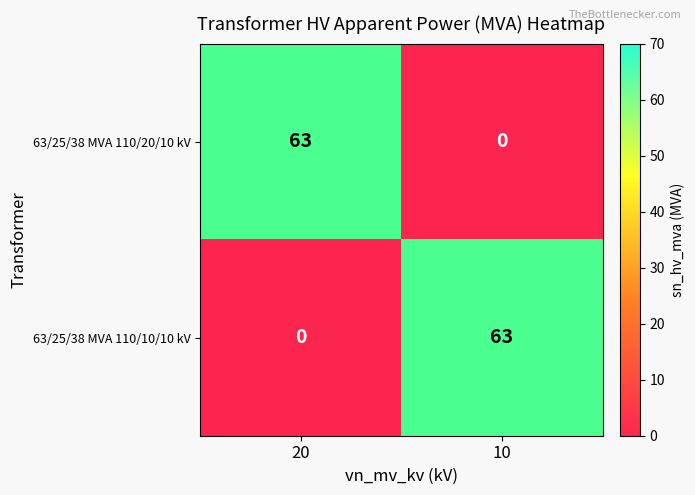

What is the total value across all series at 10?

63